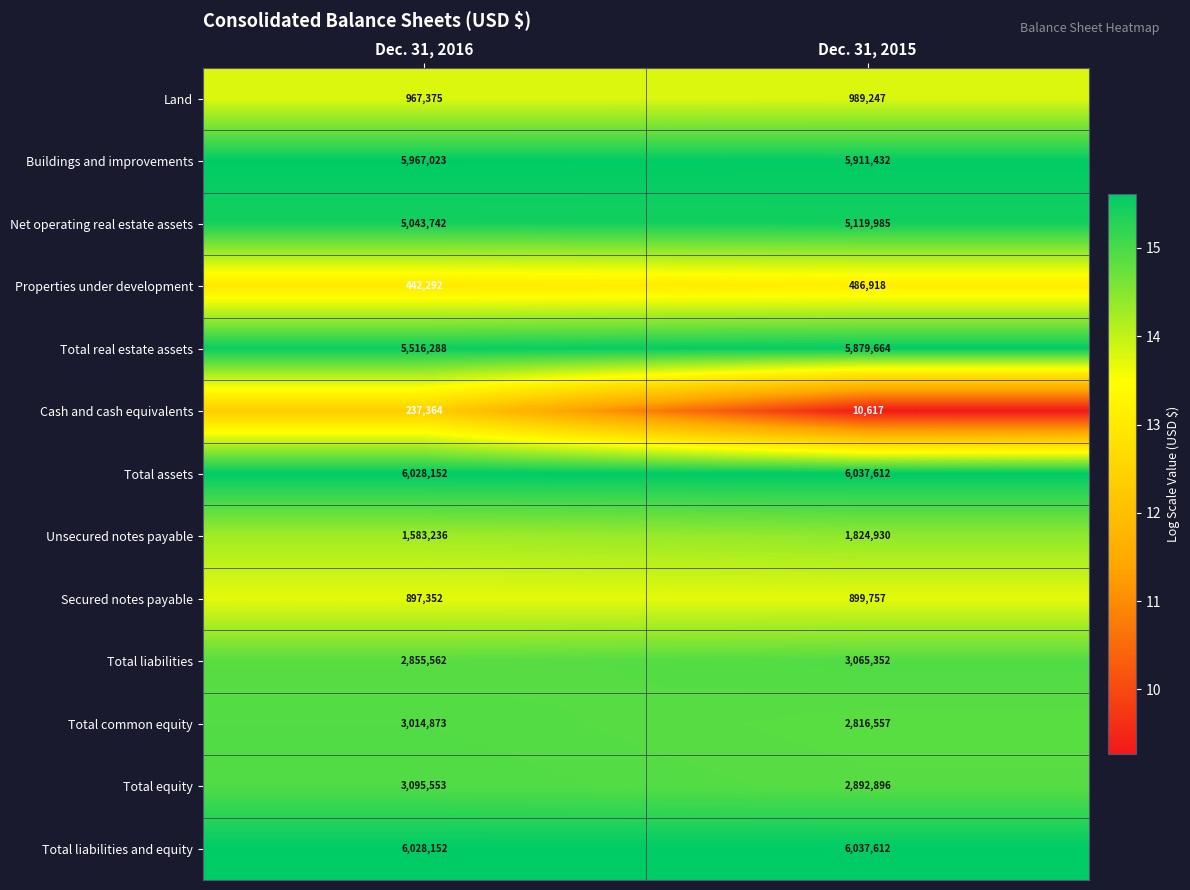

What is the average value of the Total liabilities and equity series?

6032882